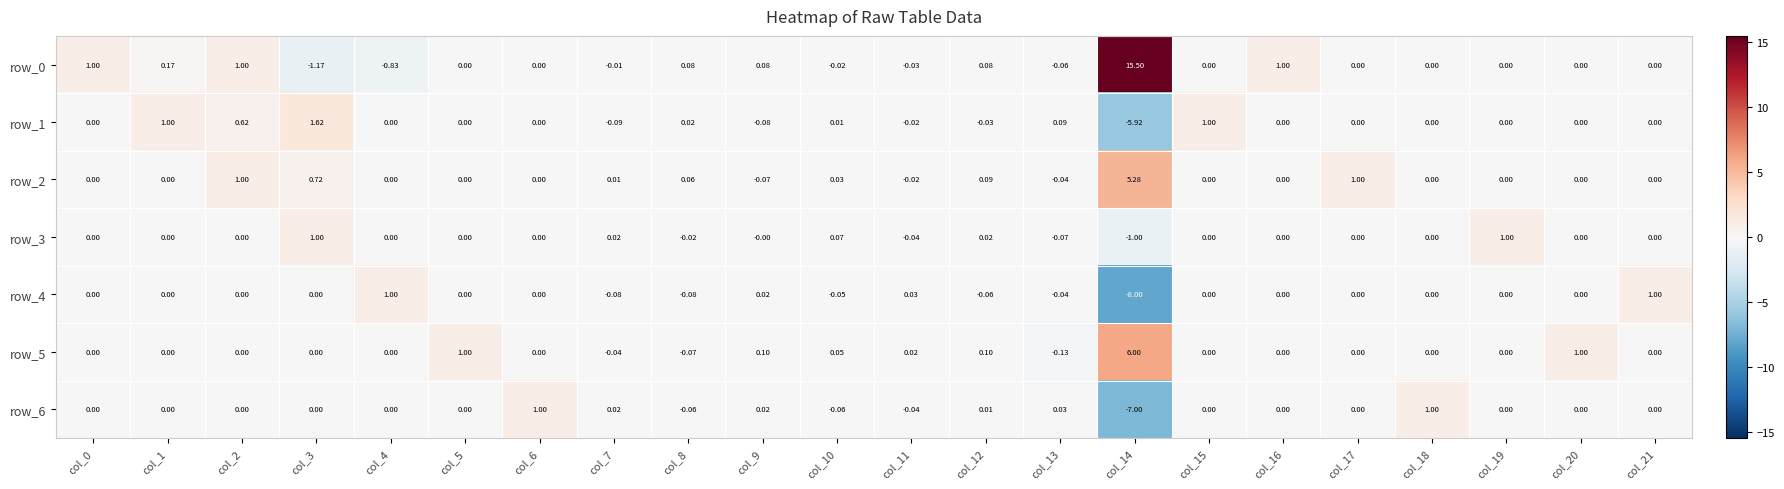

Is the value of row_0 at col_1 greater than the value of row_6 at col_17?

Yes